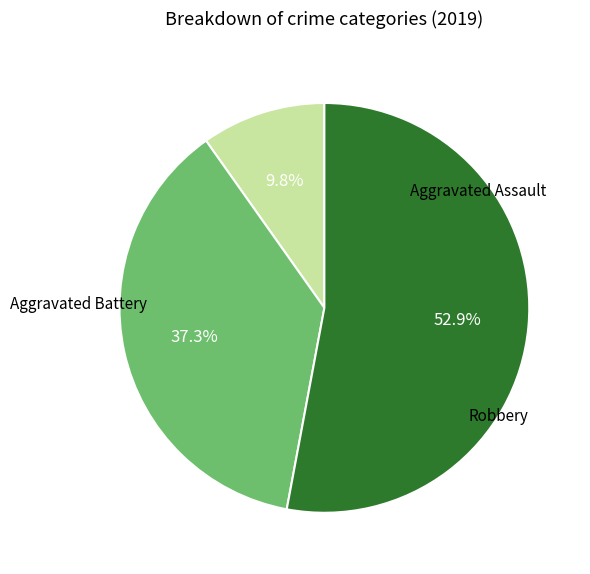

How many segments does this pie chart have?

3